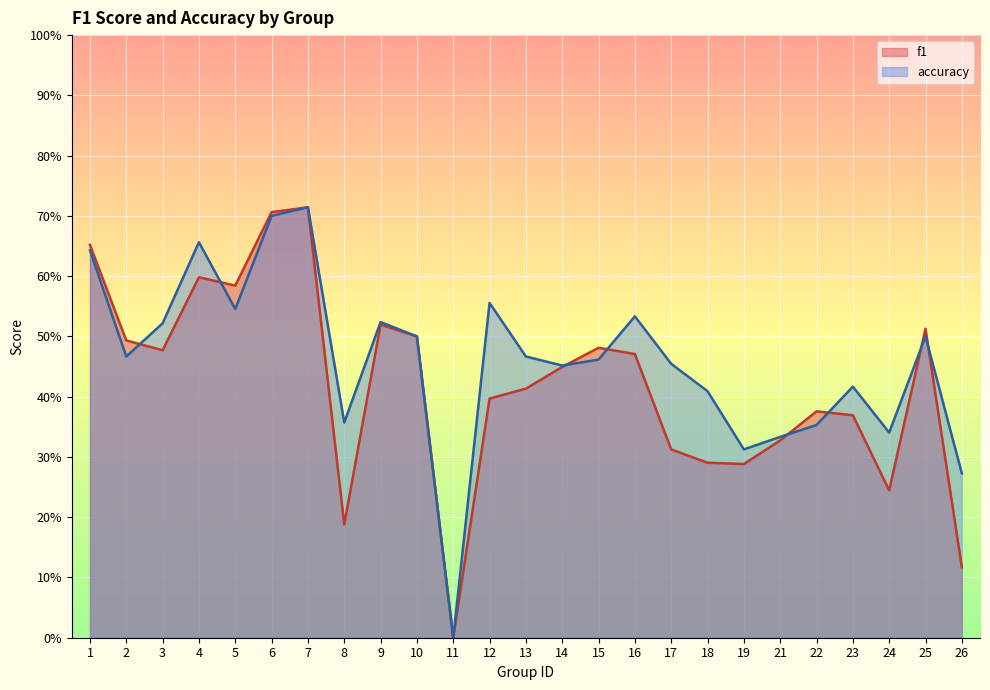

What is the value of the accuracy point at the 14th from the left?

0.5